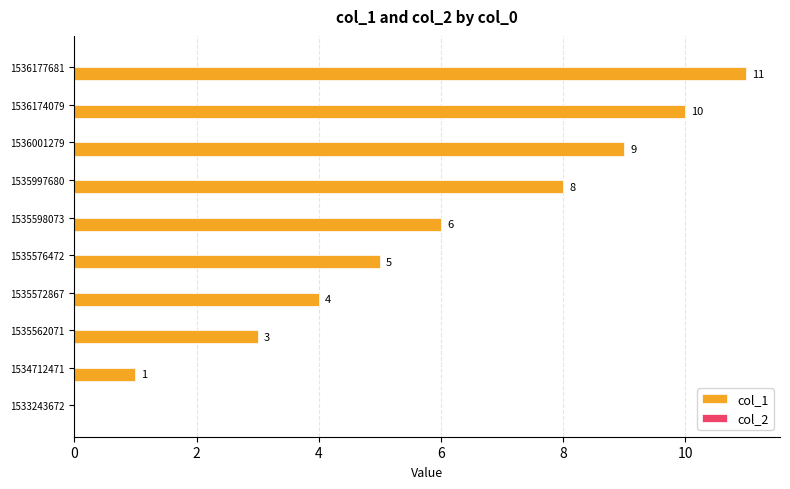

Reading top to bottom, list all the values displayed in this chart.

1536177681=11	1536174079=10	1536001279=9	1535997680=8	1535598073=6	1535576472=5	1535572867=4	1535562071=3	1534712471=1	1533243672=0